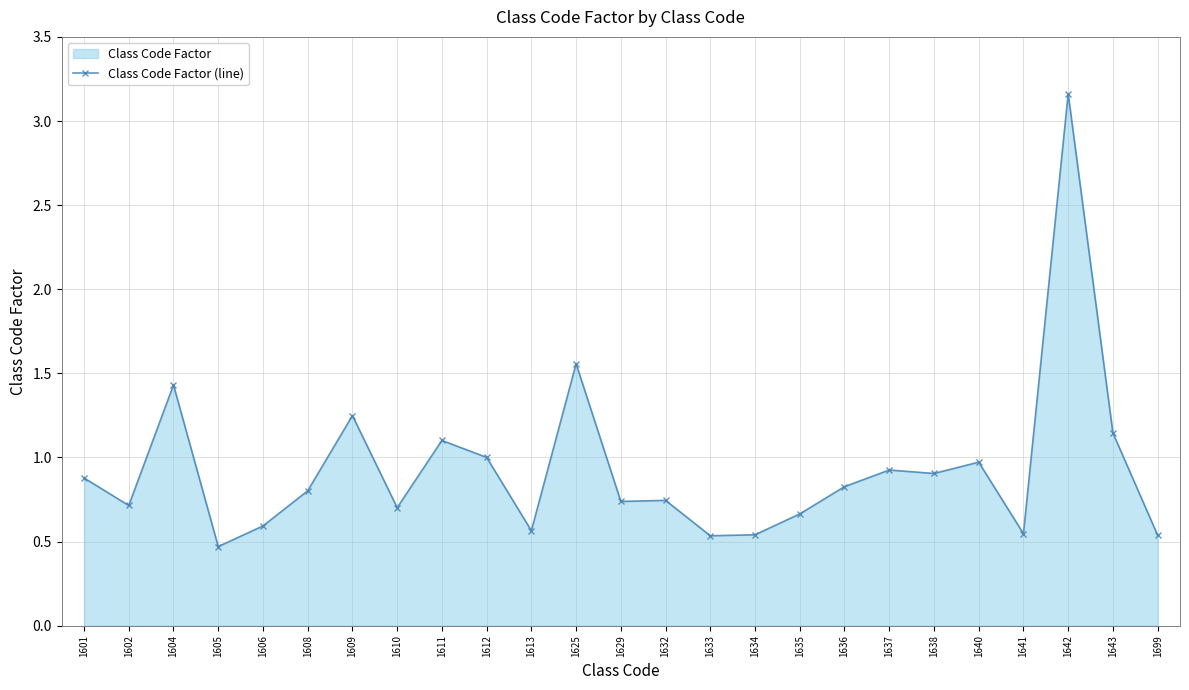

Reading left to right, extract all data points from this chart.

0.9	0.7	1.4	0.5	0.6	0.8	1.2	0.7	1.1	1.0	0.6	1.6	0.7	0.7	0.5	0.5	0.7	0.8	0.9	0.9	1.0	0.5	3.2	1.1	0.5